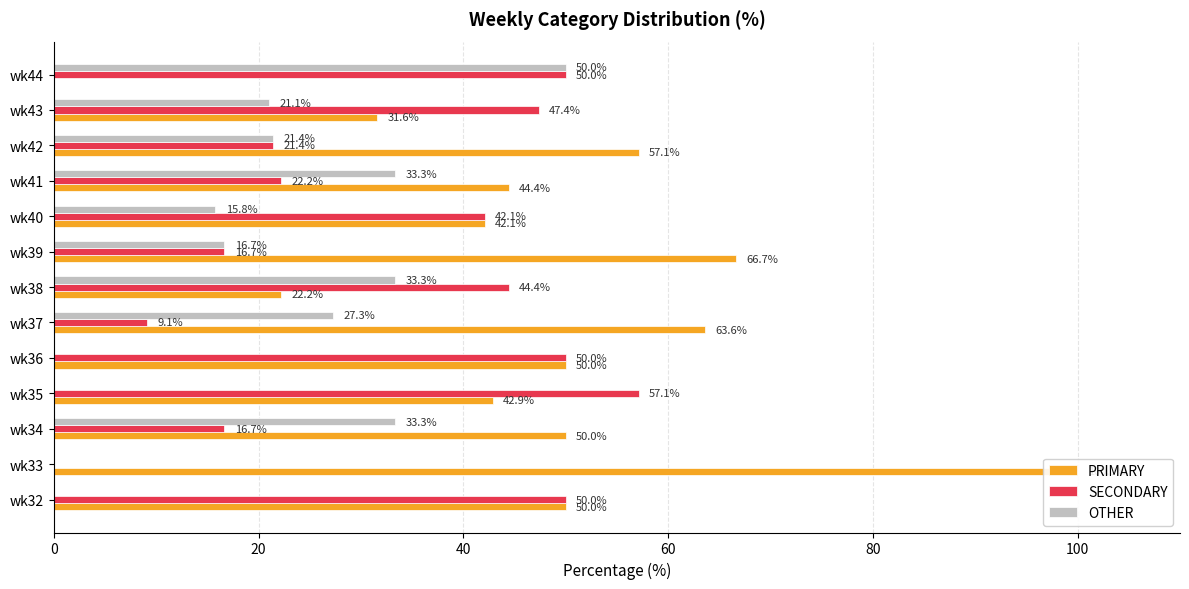

What position from the right is 7?

6